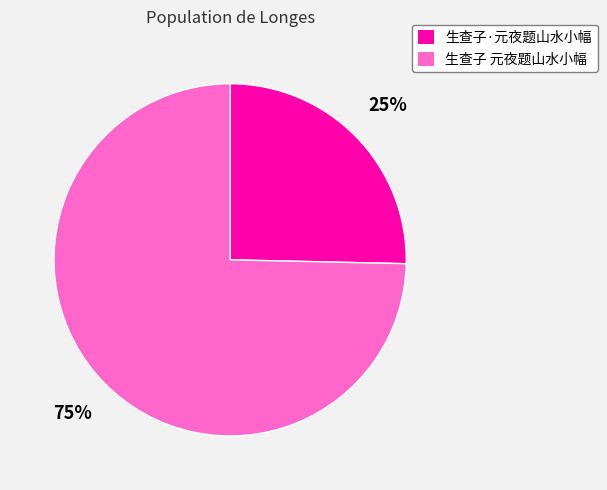

How many segments does this pie chart have?

2